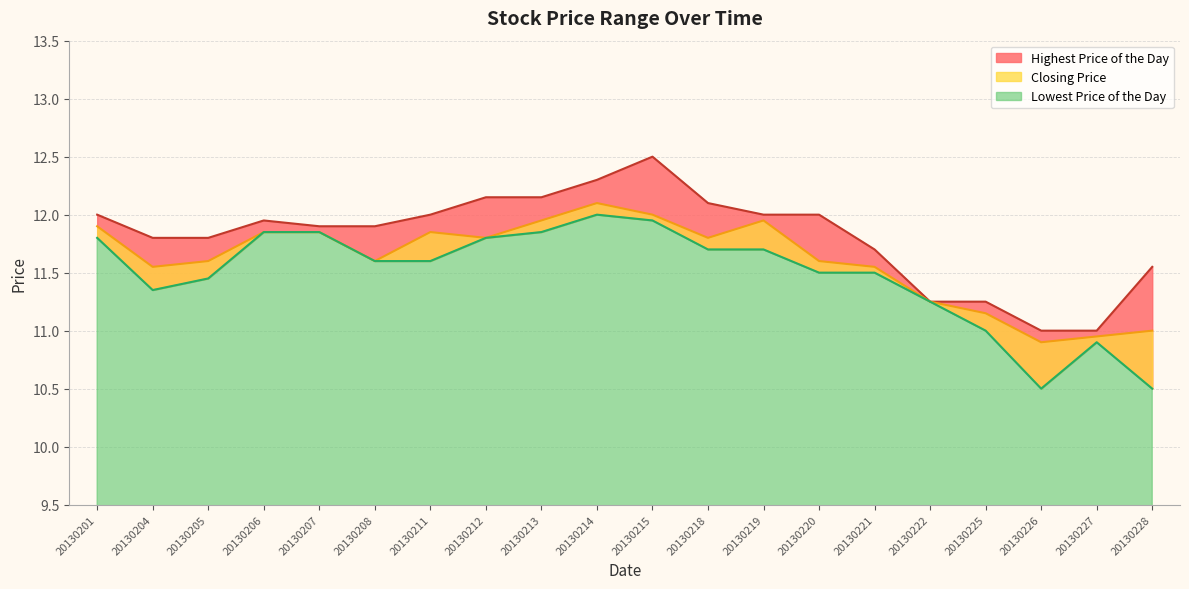

Does the chart have visible grid lines?

Yes